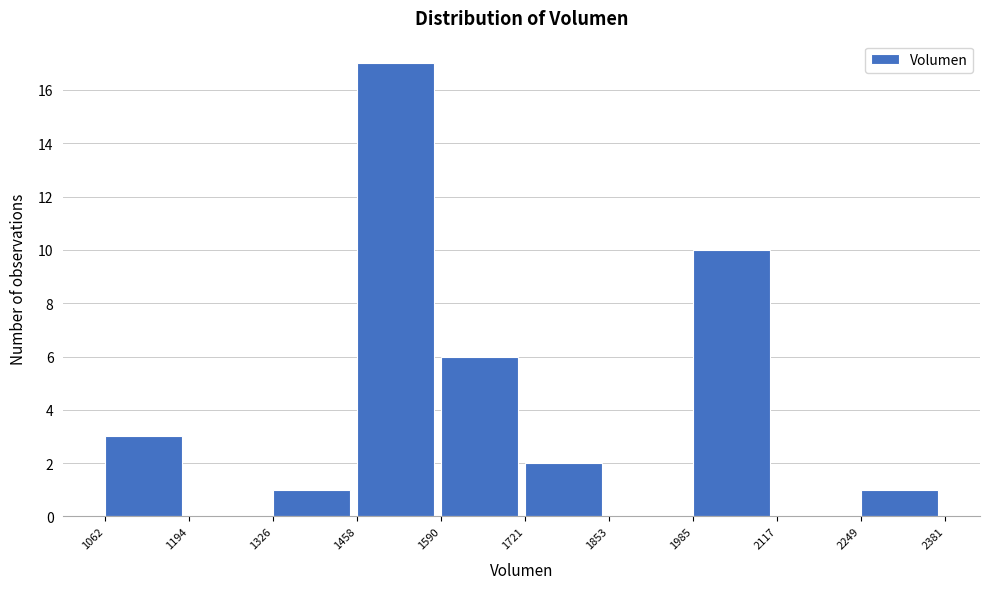

Reading left to right, transcribe this chart: for each bar, give the range it covers on the x-axis and its height. The values are not printed on the chart, so give them approximately, as read against the axis.

1062 to 1194: 3
1194 to 1326: 0
1326 to 1458: 1
1458 to 1590: 17
1590 to 1721: 6
1721 to 1853: 2
1853 to 1985: 0
1985 to 2117: 10
2117 to 2249: 0
2249 to 2381: 1